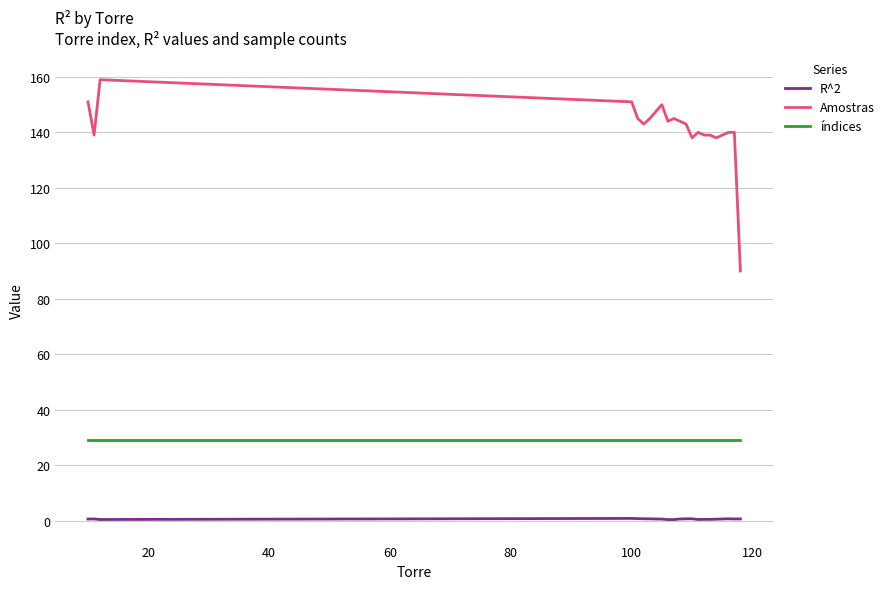

What is the minimum value for R^2?

0.3